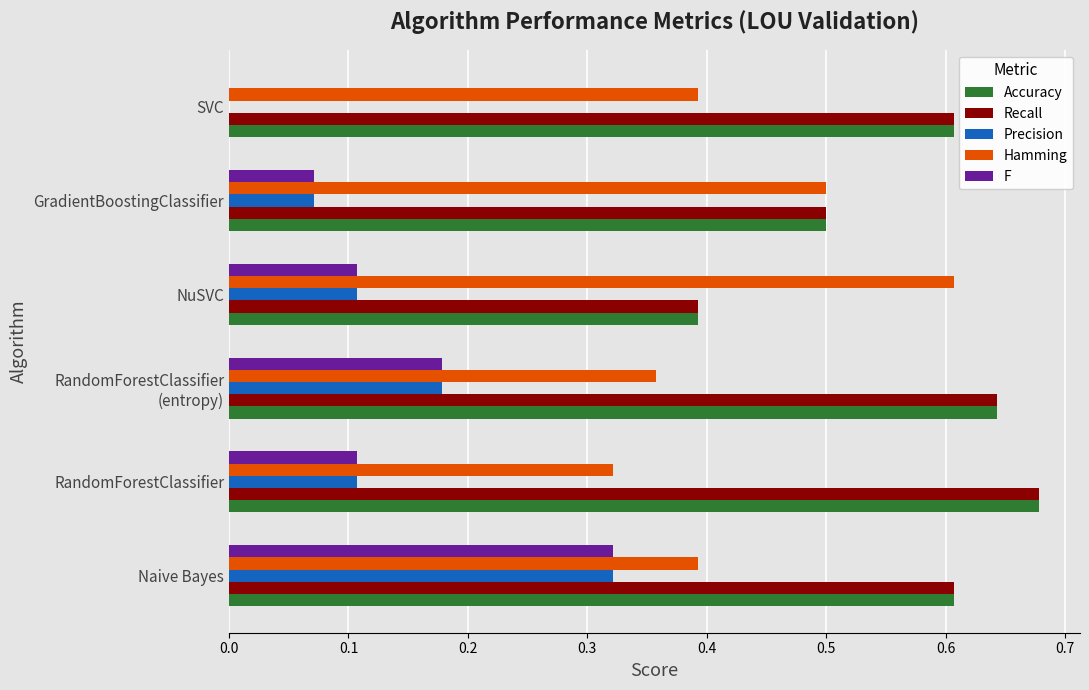

What is the sum of all Hamming values?

2.6